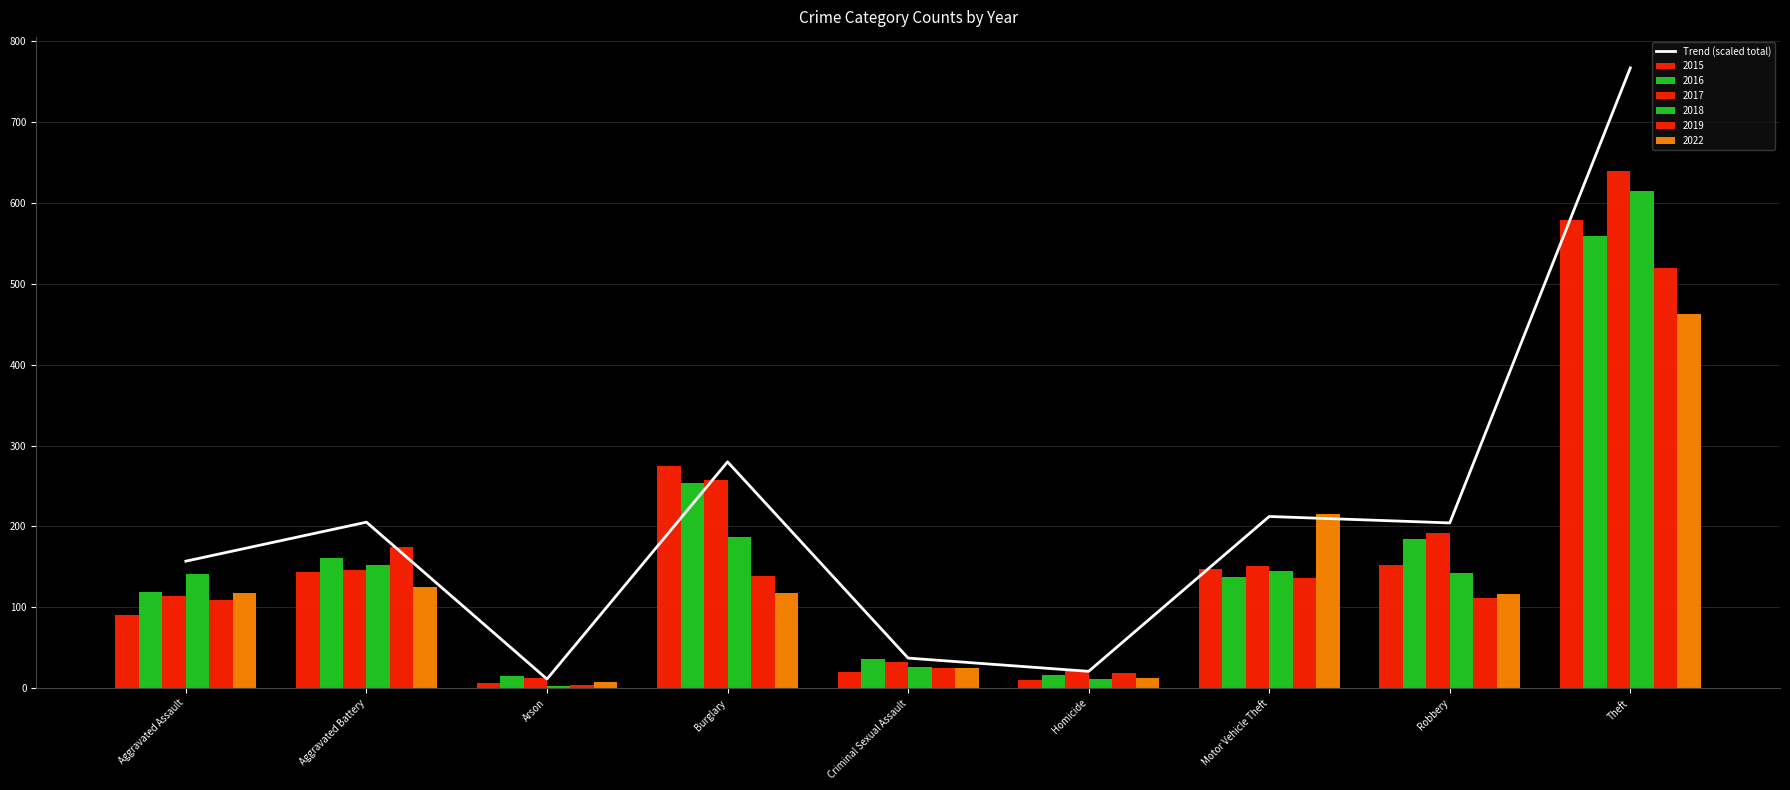

At which label does the data first exceed 204?

Aggravated Battery